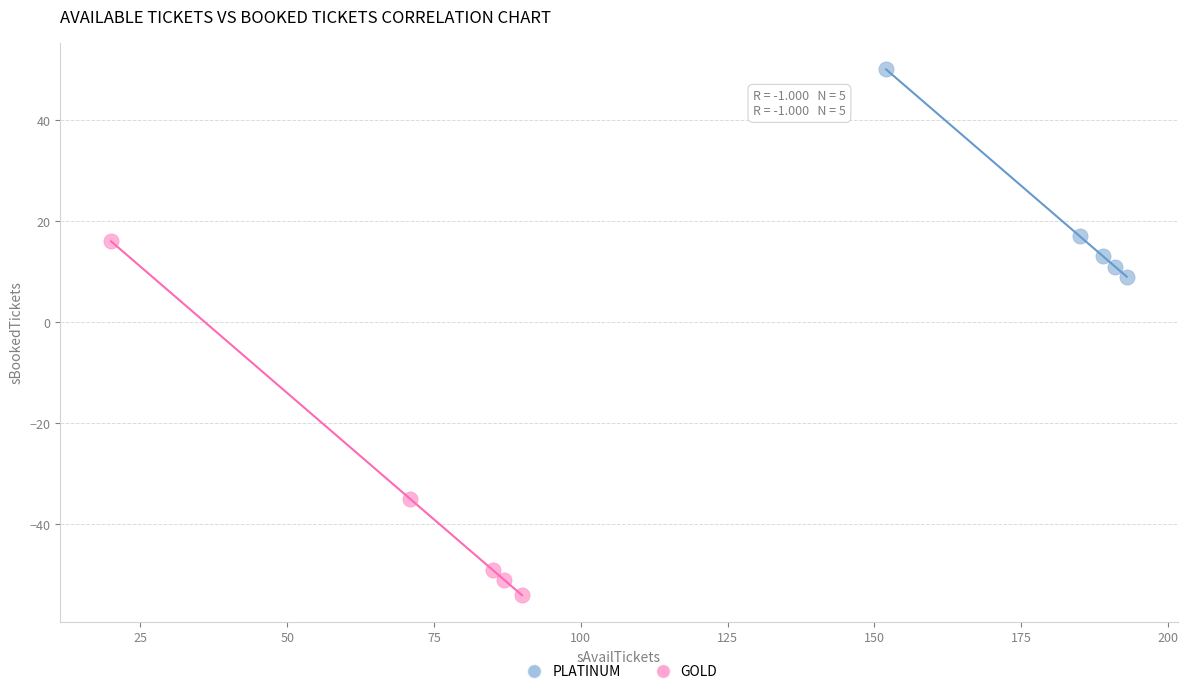

Which series reaches the maximum Y coordinate?

PLATINUM